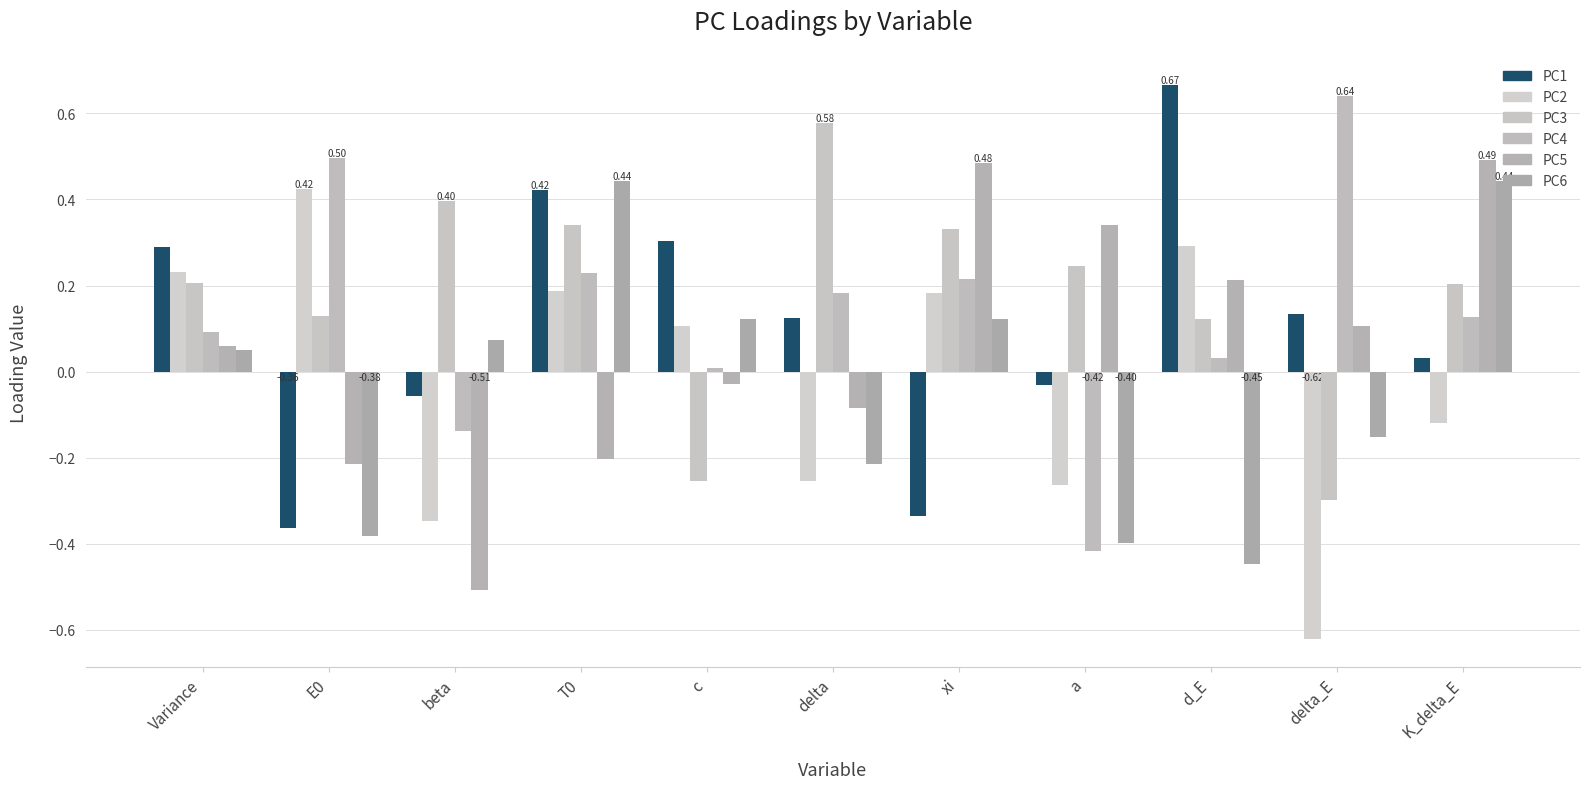

Reading left to right, transcribe all the data shown in this chart.

PC1: Variance=0.3	E0=-0.4	beta=-0.1	T0=0.4	c=0.3	delta=0.1	xi=-0.3	a=-0.0	d_E=0.7	delta_E=0.1	K_delta_E=0.0
PC2: Variance=0.2	E0=0.4	beta=-0.3	T0=0.2	c=0.1	delta=-0.3	xi=0.2	a=-0.3	d_E=0.3	delta_E=-0.6	K_delta_E=-0.1
PC3: Variance=0.2	E0=0.1	beta=0.4	T0=0.3	c=-0.3	delta=0.6	xi=0.3	a=0.2	d_E=0.1	delta_E=-0.3	K_delta_E=0.2
PC4: Variance=0.1	E0=0.5	beta=-0.1	T0=0.2	c=0.0	delta=0.2	xi=0.2	a=-0.4	d_E=0.0	delta_E=0.6	K_delta_E=0.1
PC5: Variance=0.1	E0=-0.2	beta=-0.5	T0=-0.2	c=-0.0	delta=-0.1	xi=0.5	a=0.3	d_E=0.2	delta_E=0.1	K_delta_E=0.5
PC6: Variance=0.1	E0=-0.4	beta=0.1	T0=0.4	c=0.1	delta=-0.2	xi=0.1	a=-0.4	d_E=-0.4	delta_E=-0.2	K_delta_E=0.4